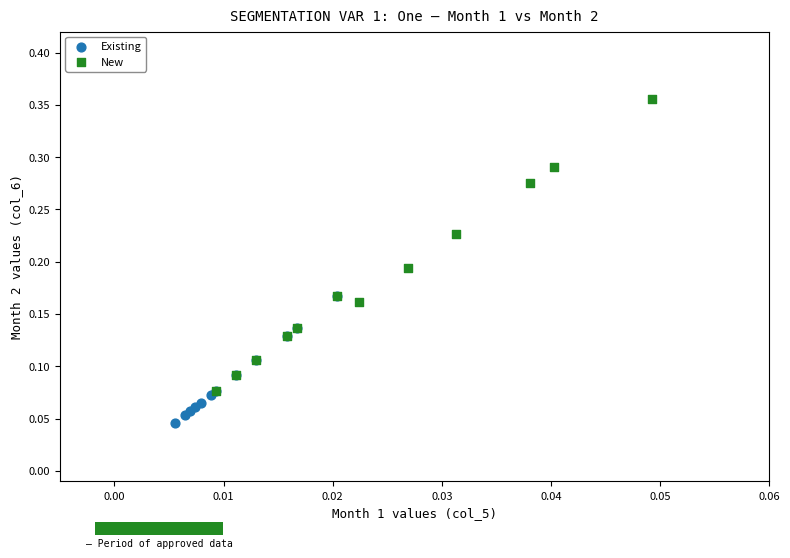

Which series contains the highest Y value?

New